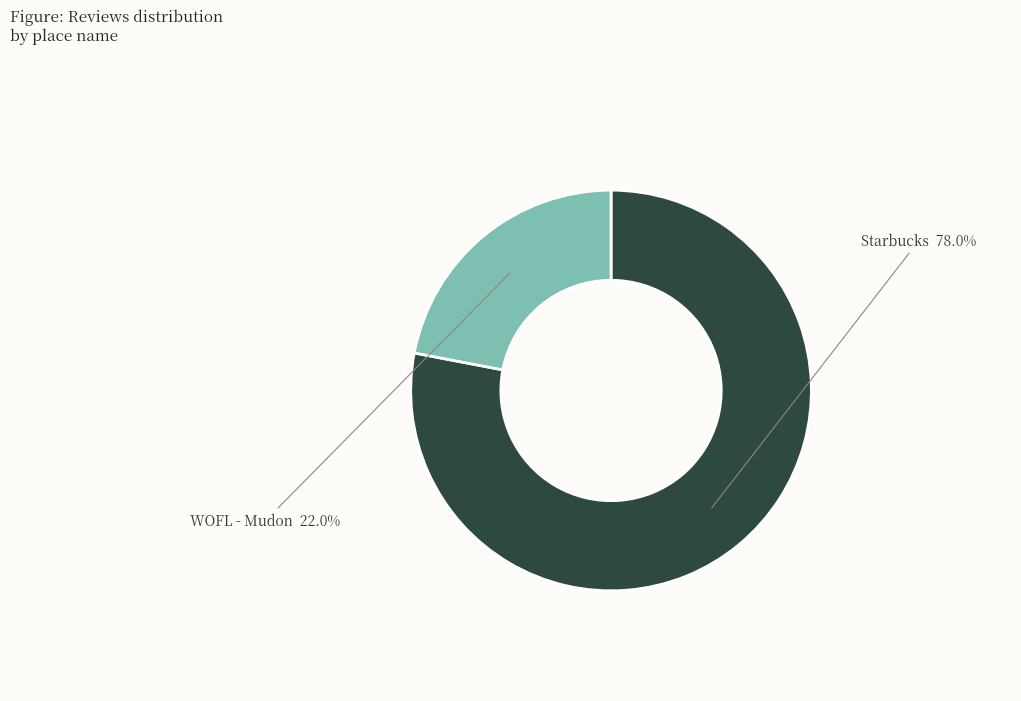

What is the smallest slice in the pie chart?

WOFL - Mudon